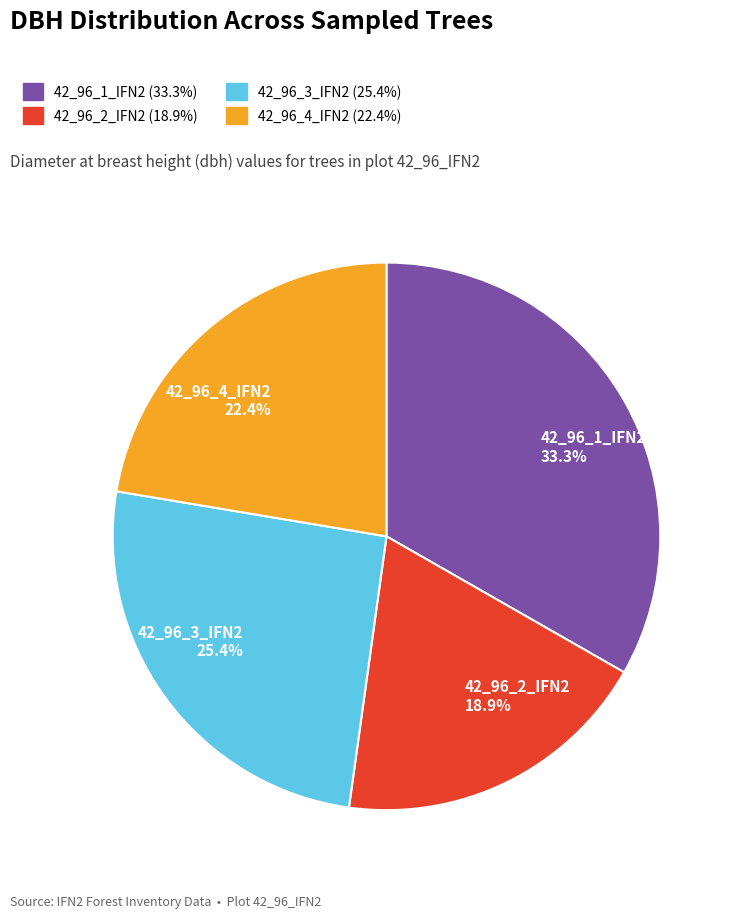

Does any single category account for the majority?

No